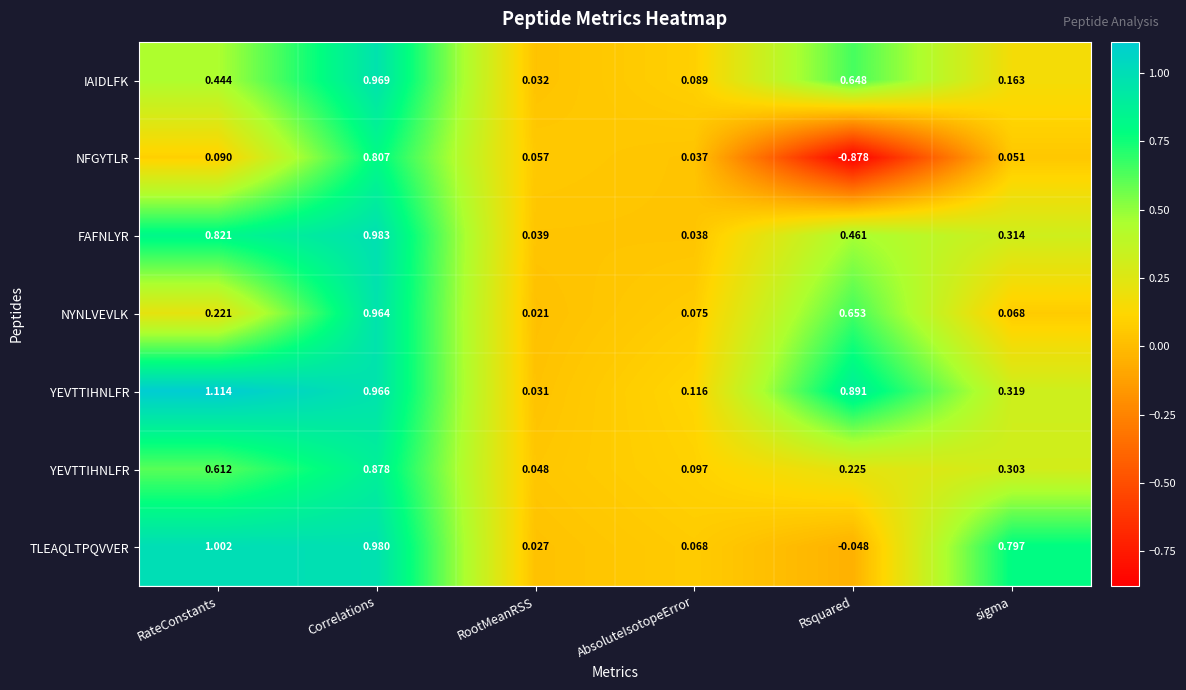

What is the spread (max minus min) of values at sigma?

0.7